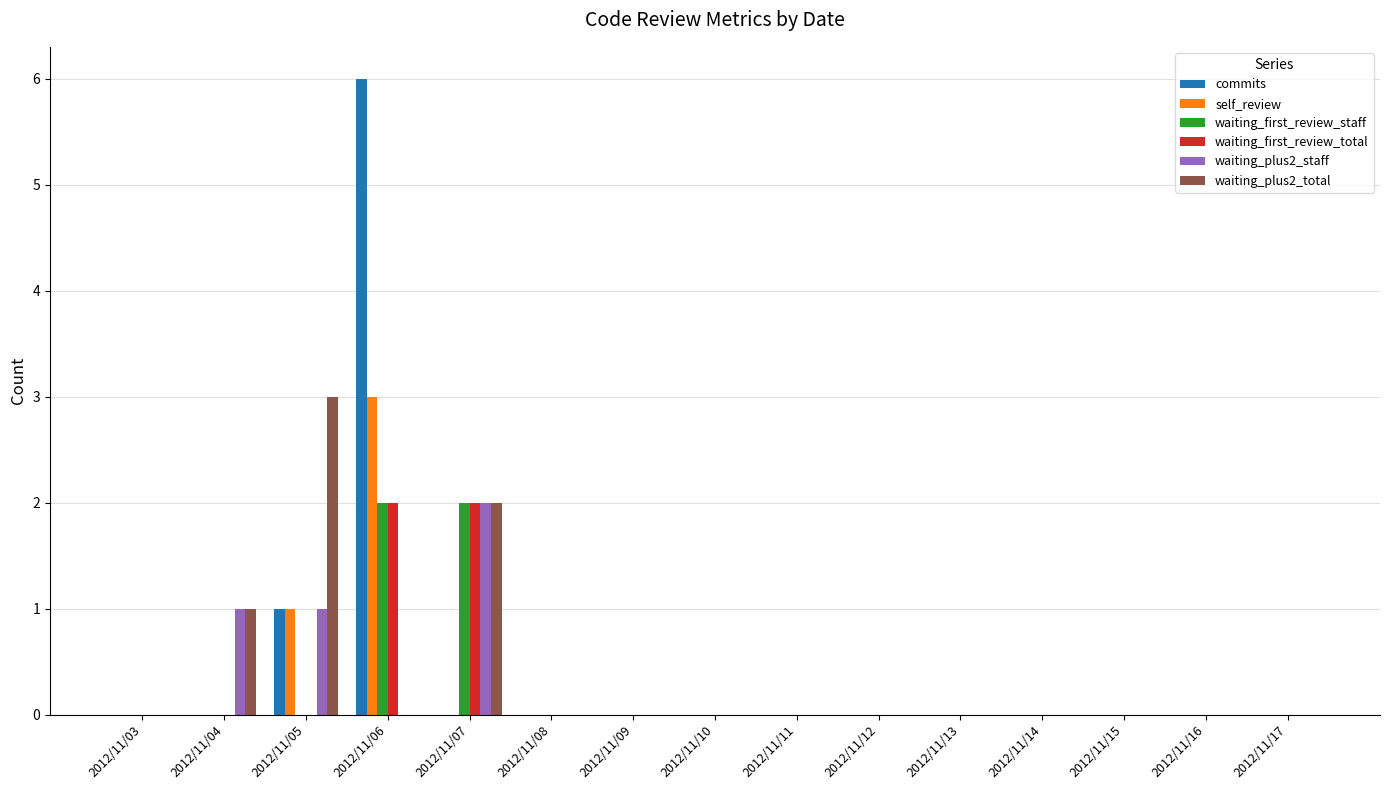

What is the maximum value shown in the chart?

6